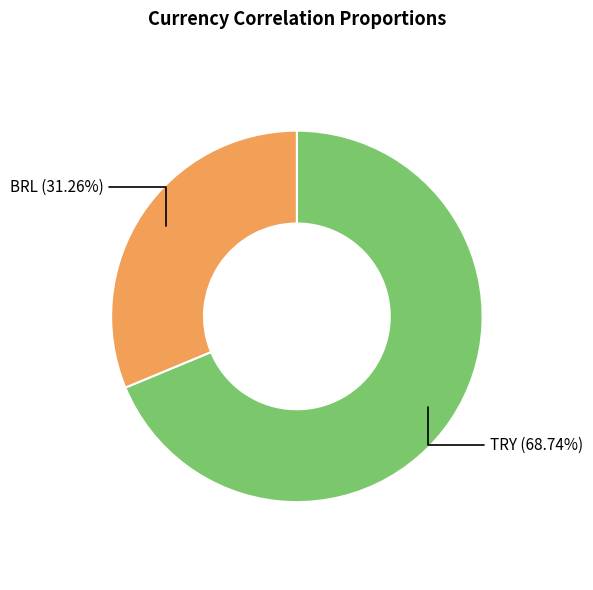

Is there any slice that represents more than half of the pie?

Yes